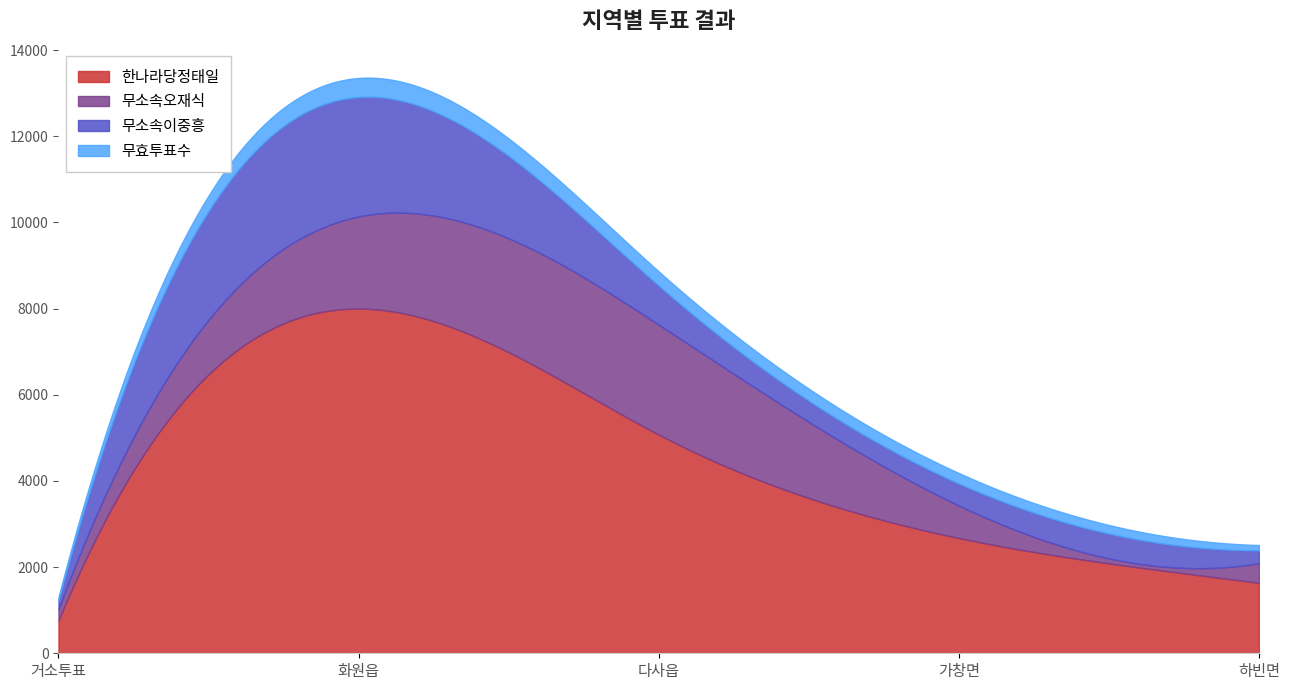

True or false: 무소속오재식 has a value of 2895 at 화원읍.

False